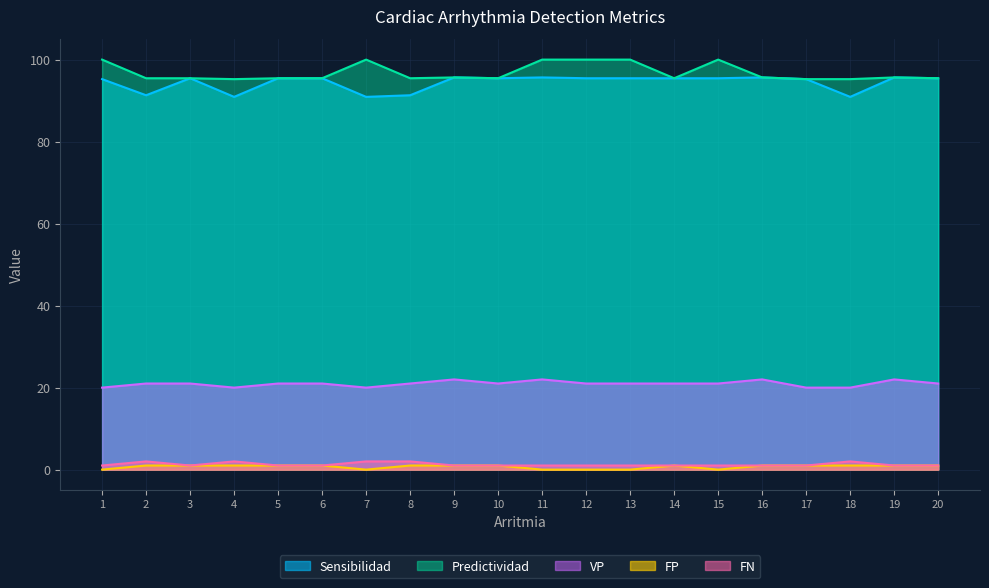

What is the spread (max minus min) of values at 11?

100.0